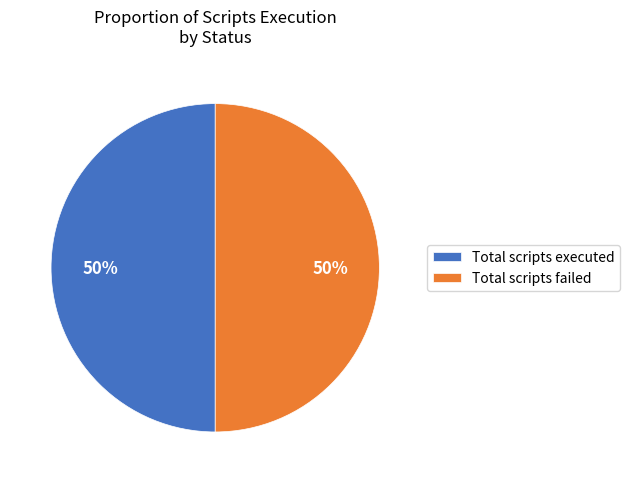

True or false: Total scripts executed accounts for 50% of the total.

True